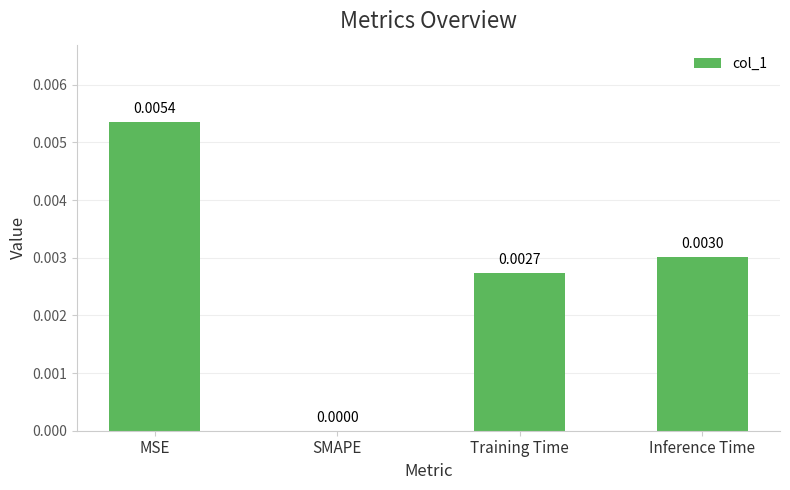

Is it true that the value at Inference Time is 0.0?

True